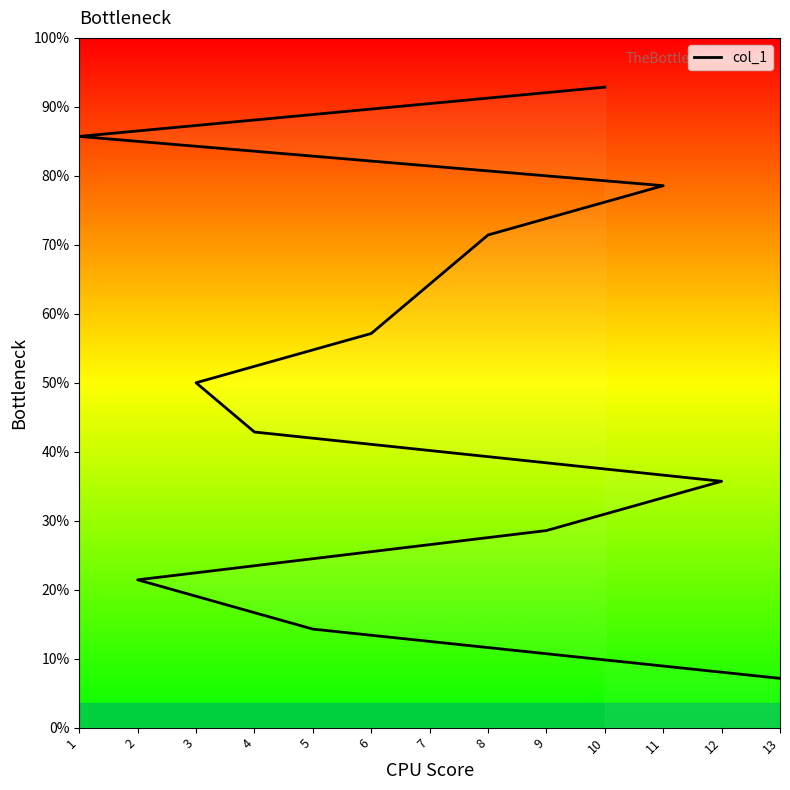

What is the difference between the maximum and minimum values?

12